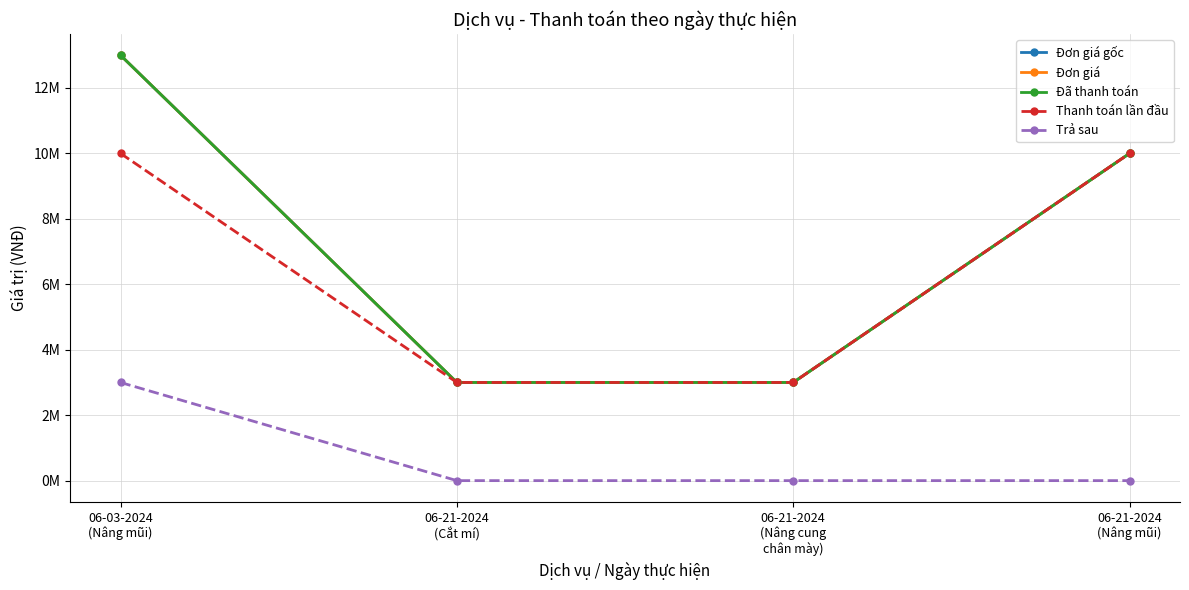

Does the chart have visible grid lines?

Yes